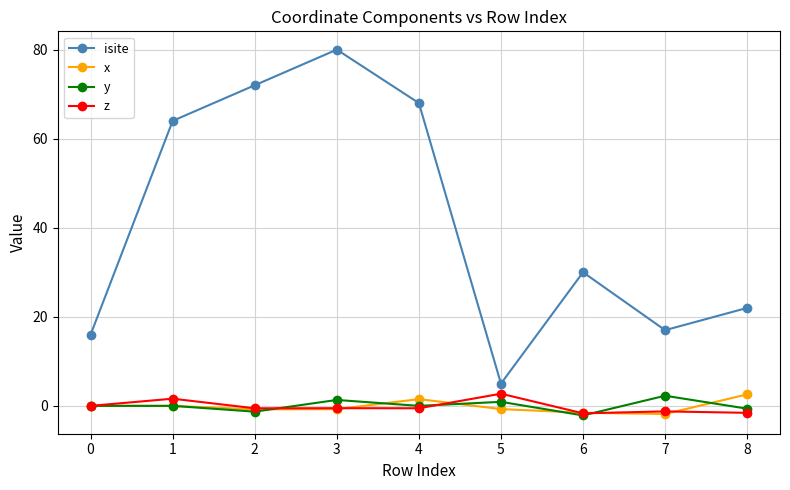

The z series shows 0.0 at 0. True or false?

True